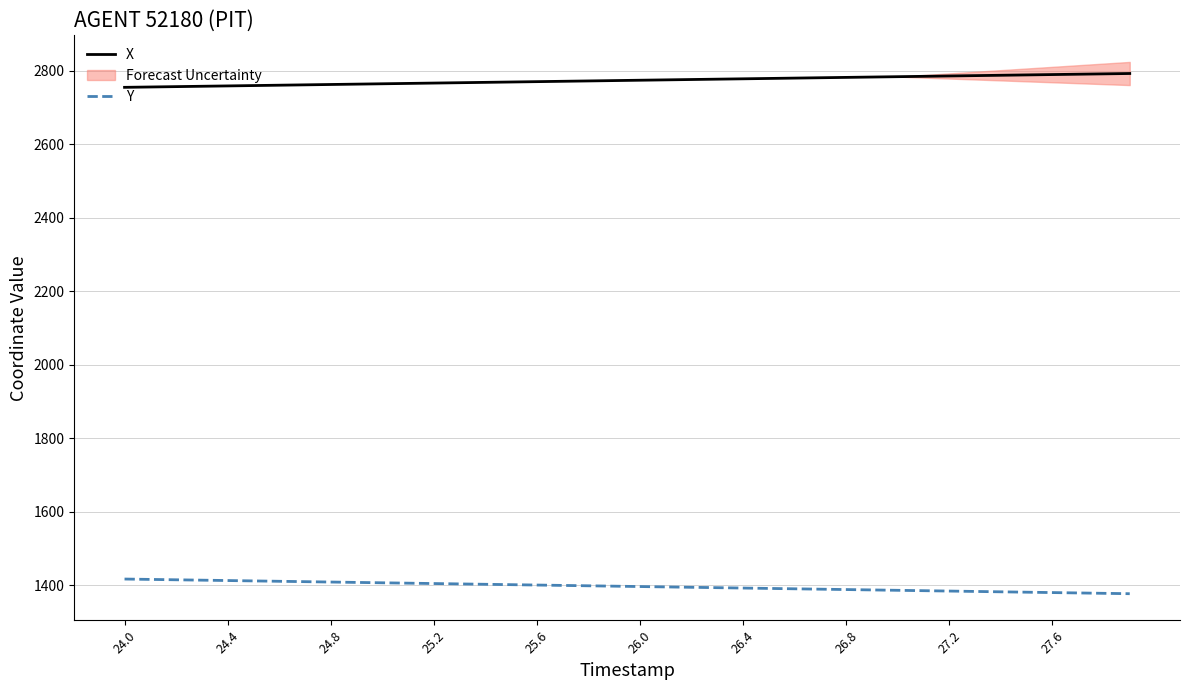

The Y series shows 1413.4 at 24.4. True or false?

True